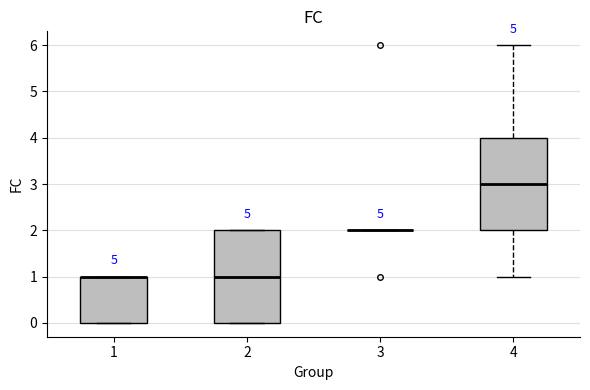

Reading left to right, transcribe this box plot: for each box, give where its median line is, the range the box spans, and where its two whiskers end, as read against the y-axis. The values are not printed on the chart, so give them approximately, as read against the axis.

1: median 1 (drawn on the box's upper edge), box 0 to 1, whiskers 0 to 1
2: median 1, box 0 to 2, whiskers 0 to 2
3: box collapsed to a line at 2, whiskers 2 to 2
4: median 3, box 2 to 4, whiskers 1 to 6